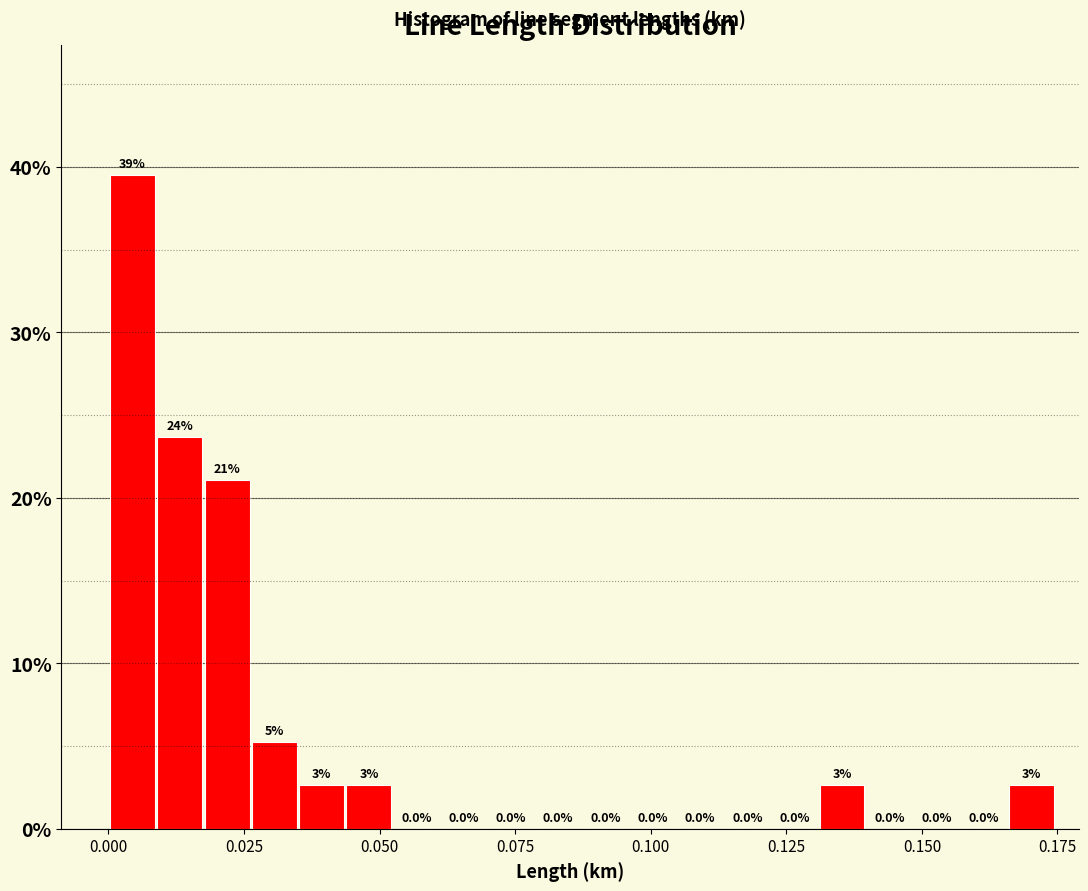

Around what value on the x-axis is the tallest bar? Give the approximate position of its centre, as read against the axis.

0.005